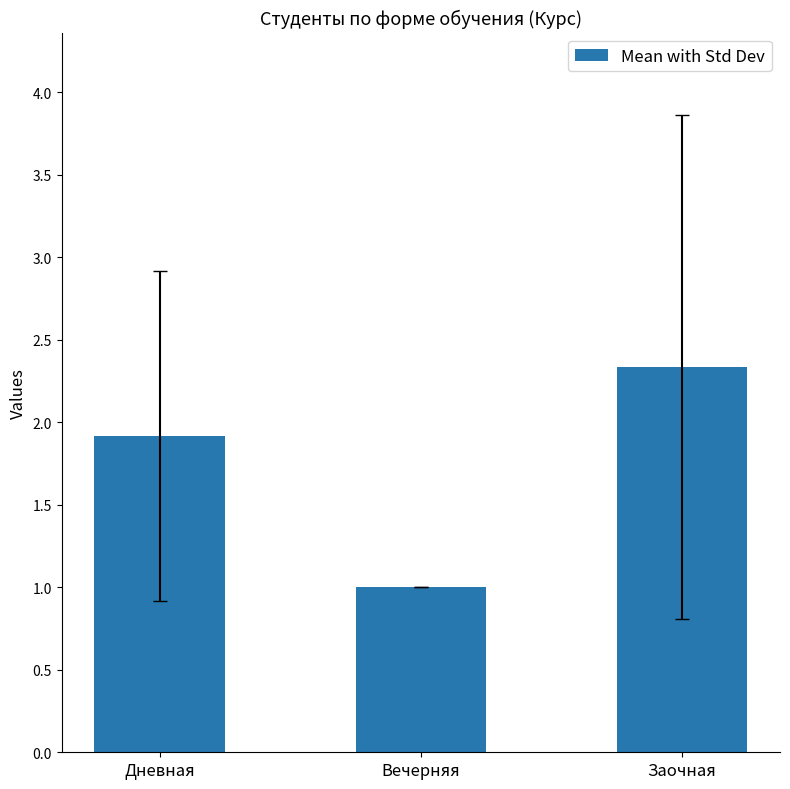

What is the sum of the values at Вечерняя and Дневная?

2.9